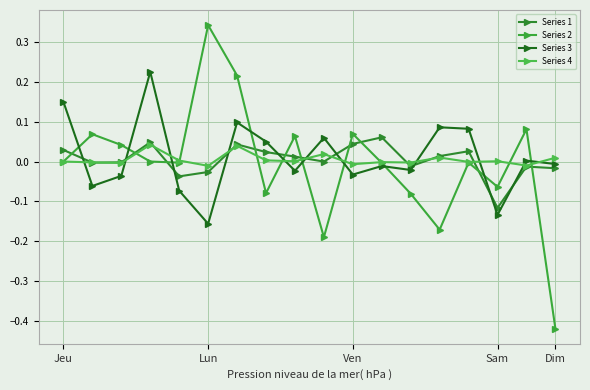

How many lines are shown in the chart?

4